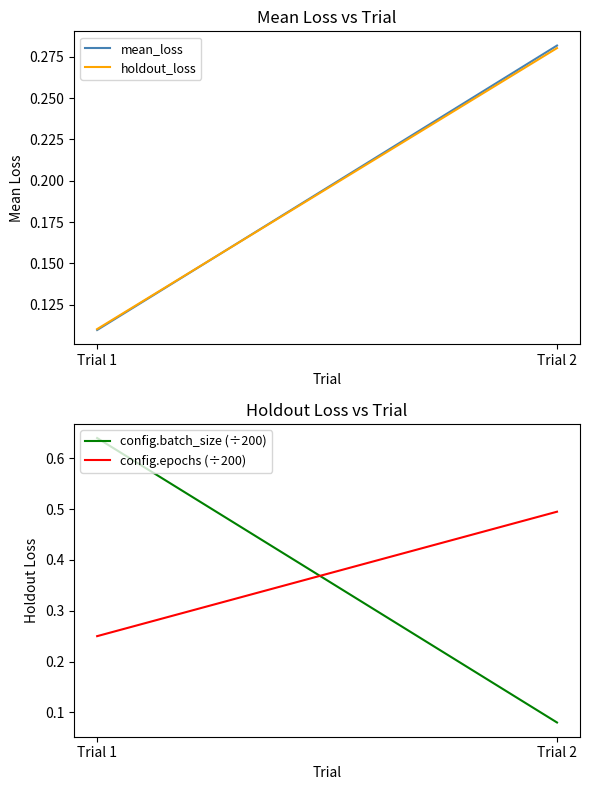

Is the value of holdout_loss at Trial 2 greater than the value of mean_loss at Trial 2?

No